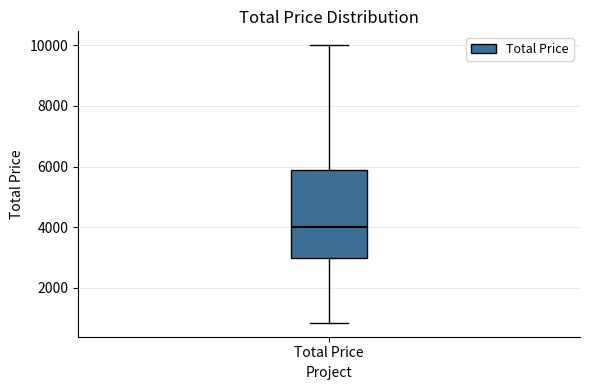

Transcribe this box plot: give where the median line is, the range the box spans, and where the two whiskers end, as read against the y-axis. The values are not printed on the chart, so give them approximately, as read against the axis.

median 4000, box 3000 to 6000, whiskers 800 to 10000